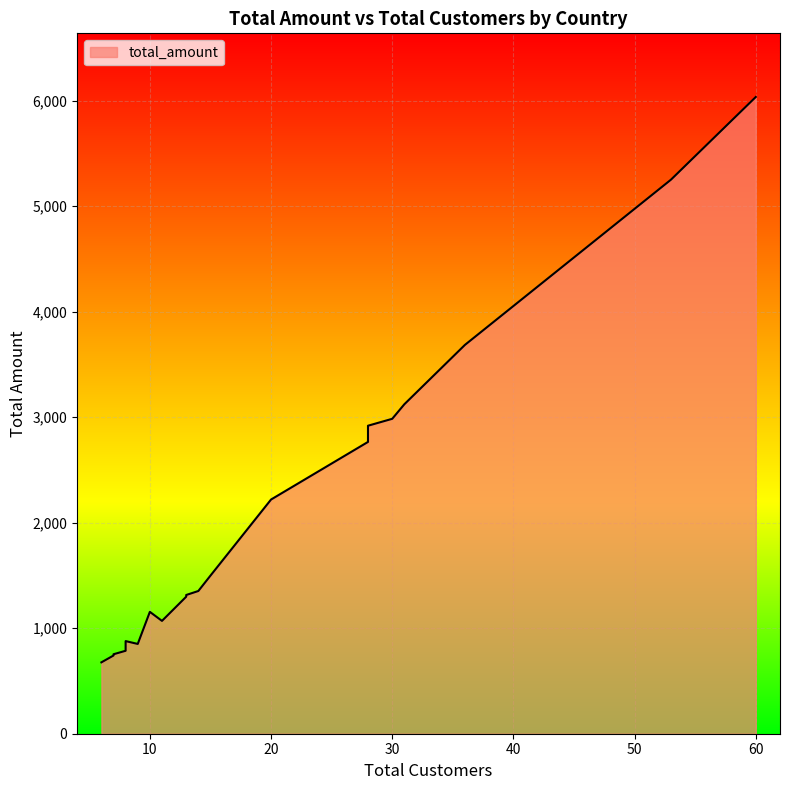

True or false: the data shows 1352.7 at Indonesia.

True